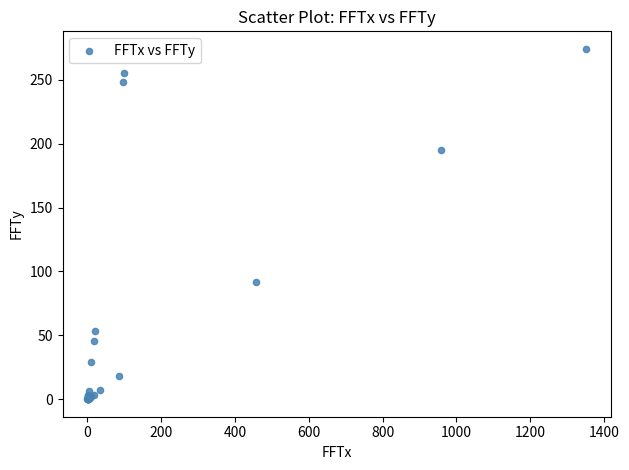

What Y value in the scatter plot is closest to 137?

91.8